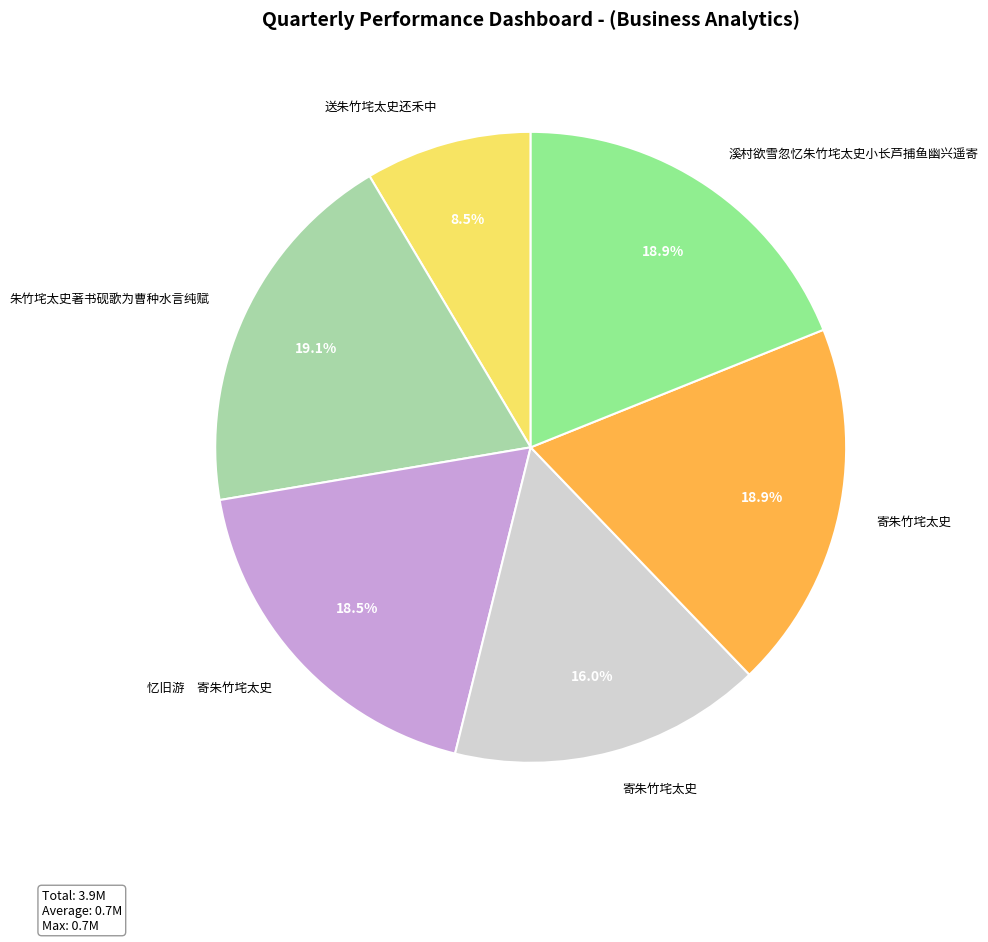

Is there a majority slice in this chart?

No